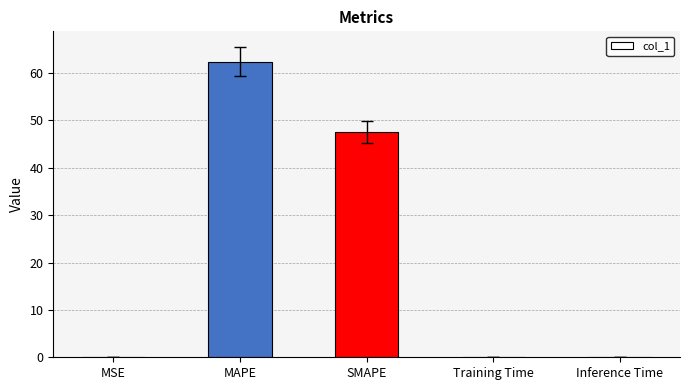

Does the chart contain stacked bars?

No